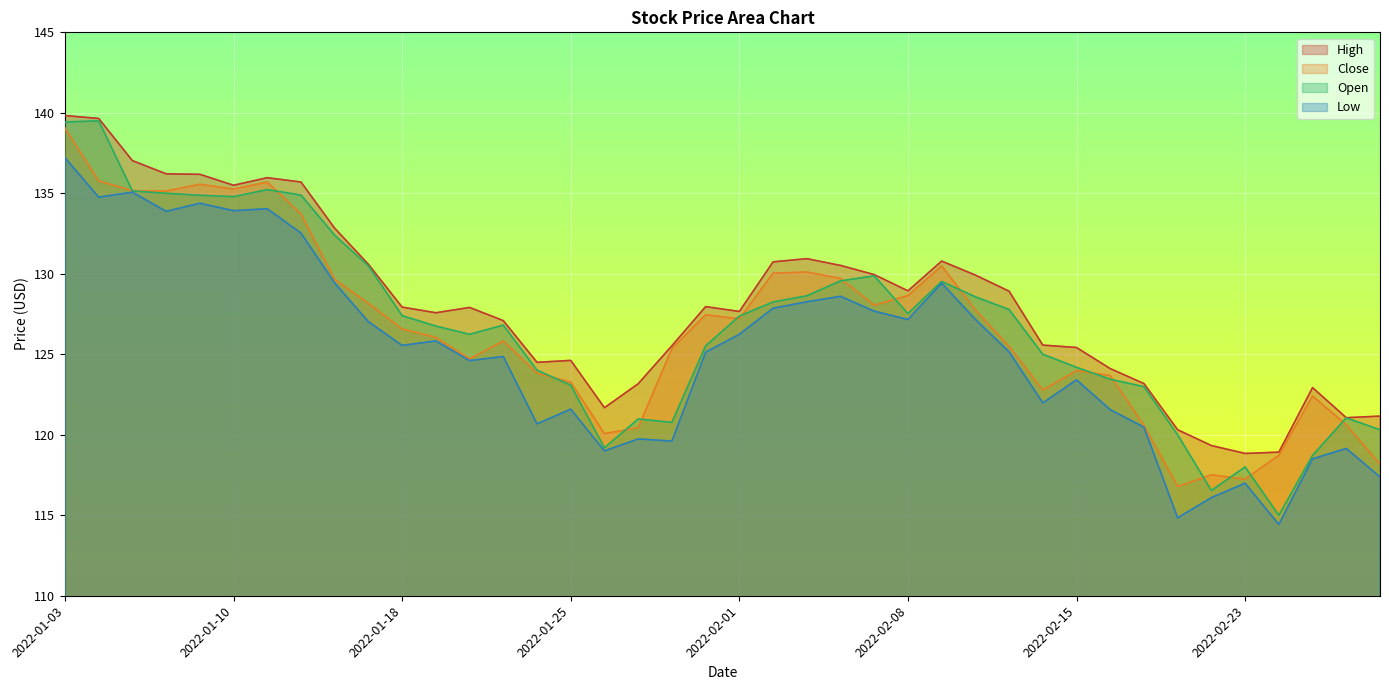

Where is the first local maximum for Open?

2022-01-04